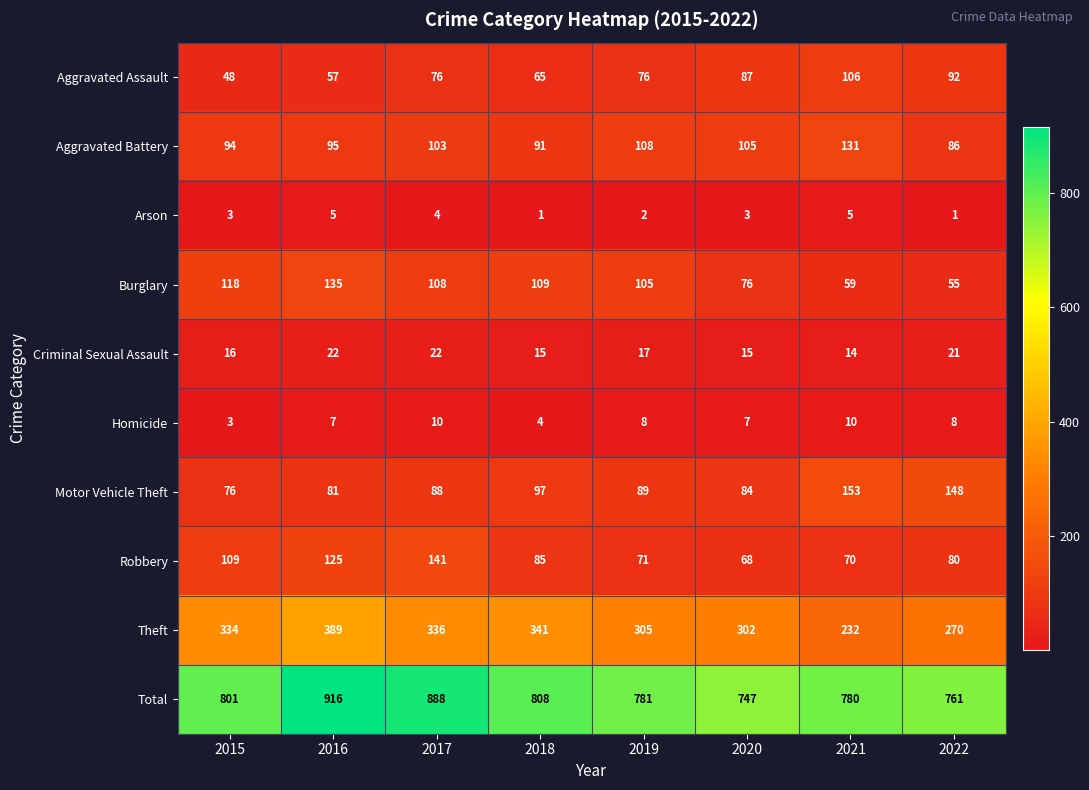

What is the sum of all Robbery values?

749